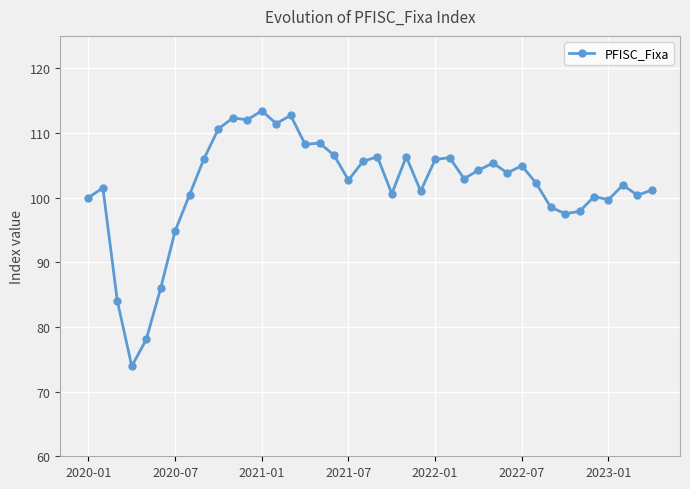

What is the value of the 21st point from the left?

106.3